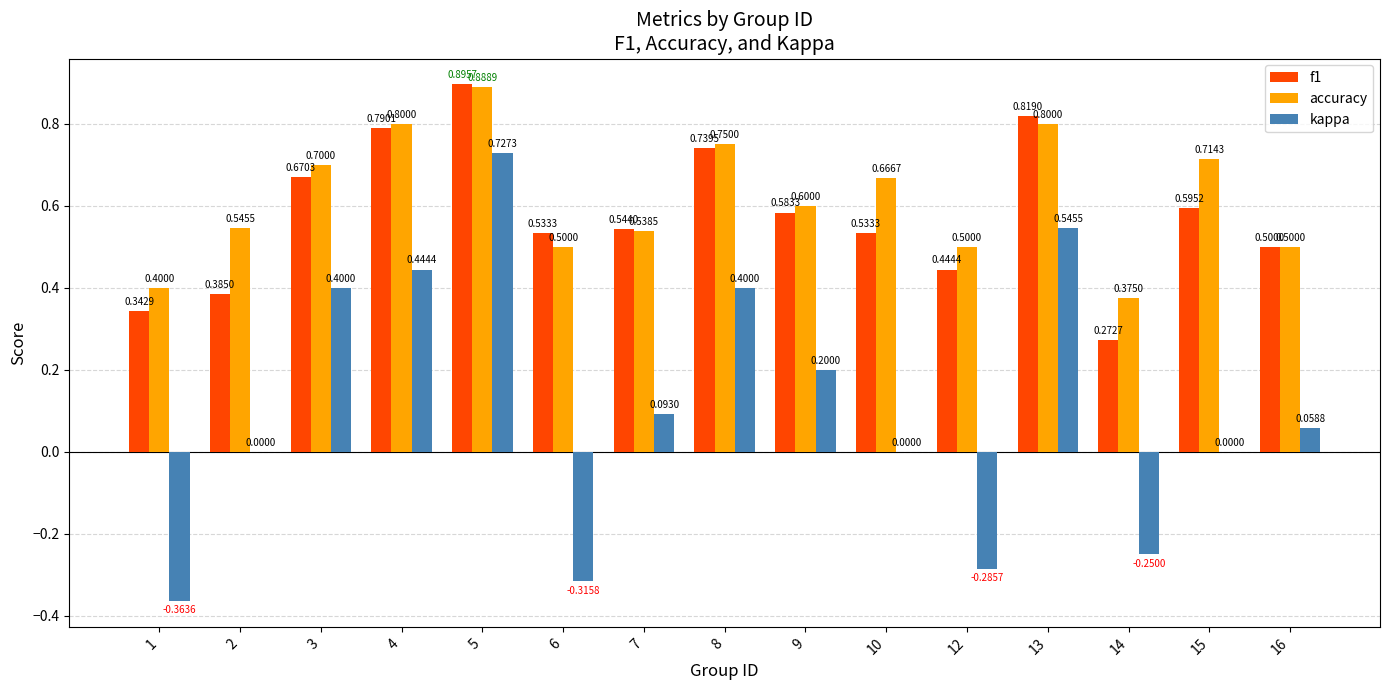

Which category has the highest value across all series?

5